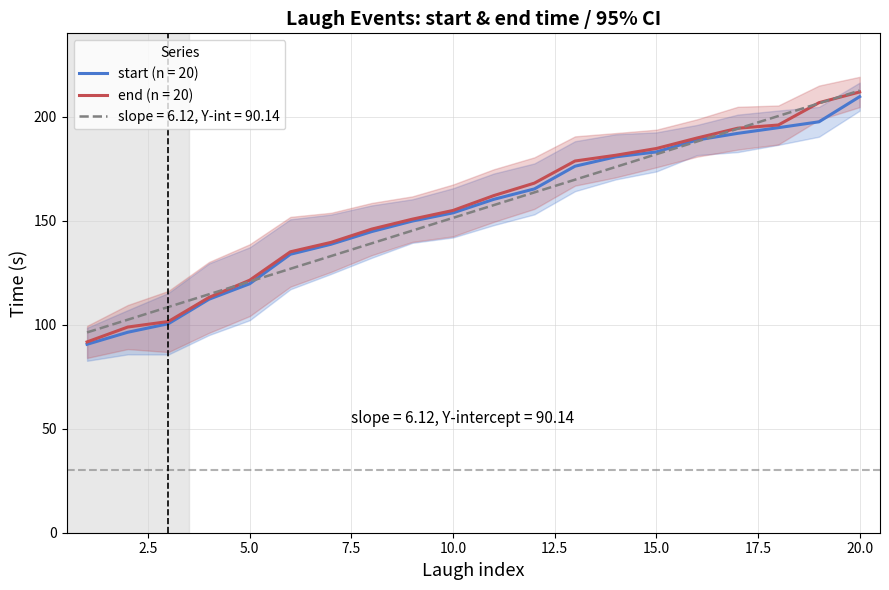

Which has a higher value, 7 or 12?

12